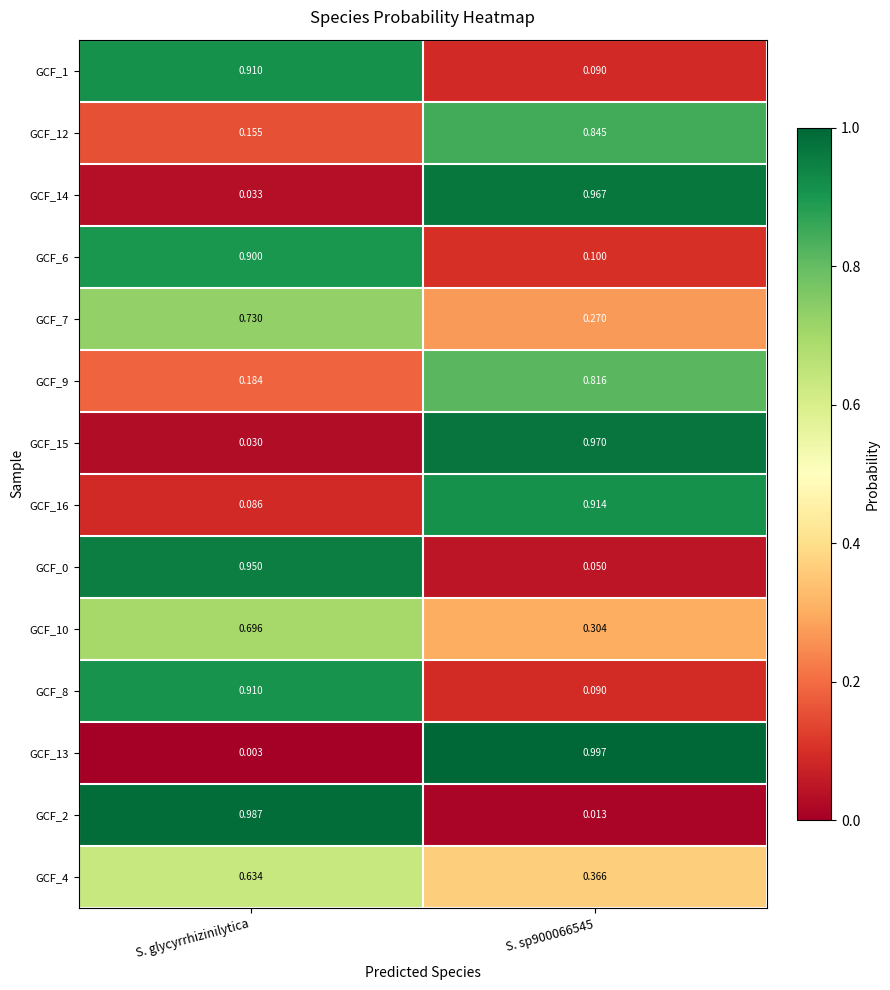

Which label corresponds to the smallest value in the chart?

S. glycyrrhizinilytica